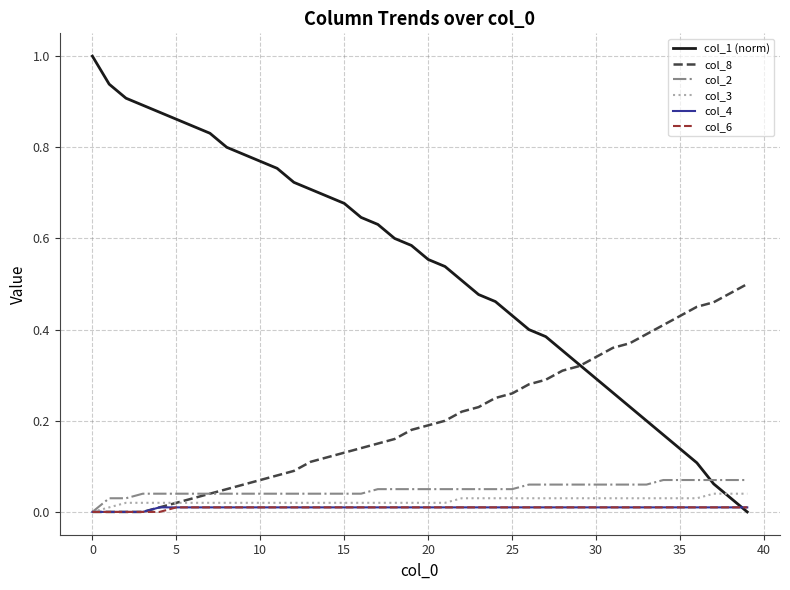

What are all the series names shown in the legend?

col_1 (norm), col_8, col_2, col_3, col_4, col_6